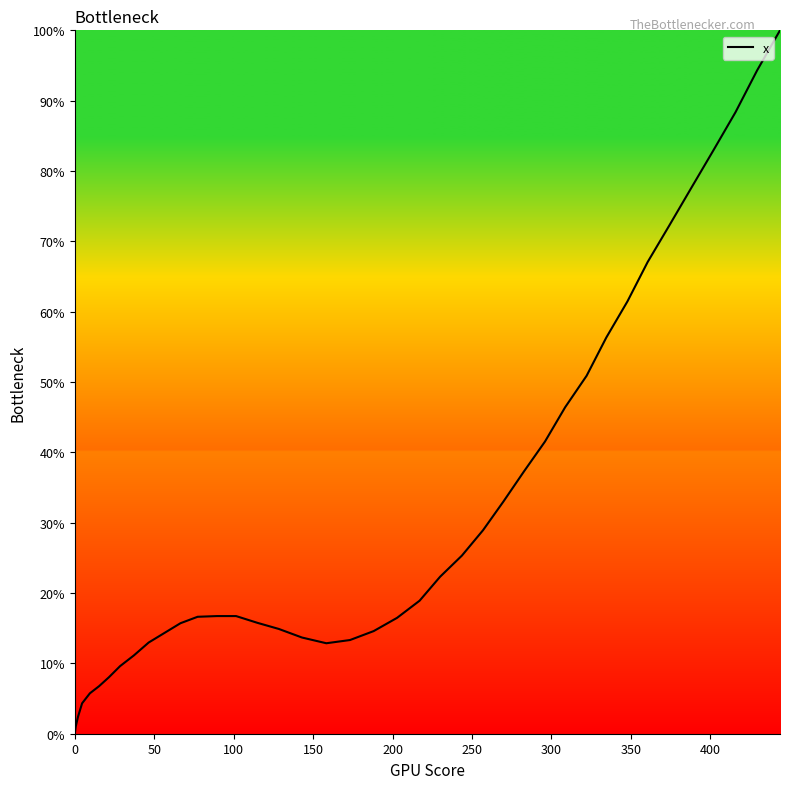

What is the maximum value shown in the chart?

100.0